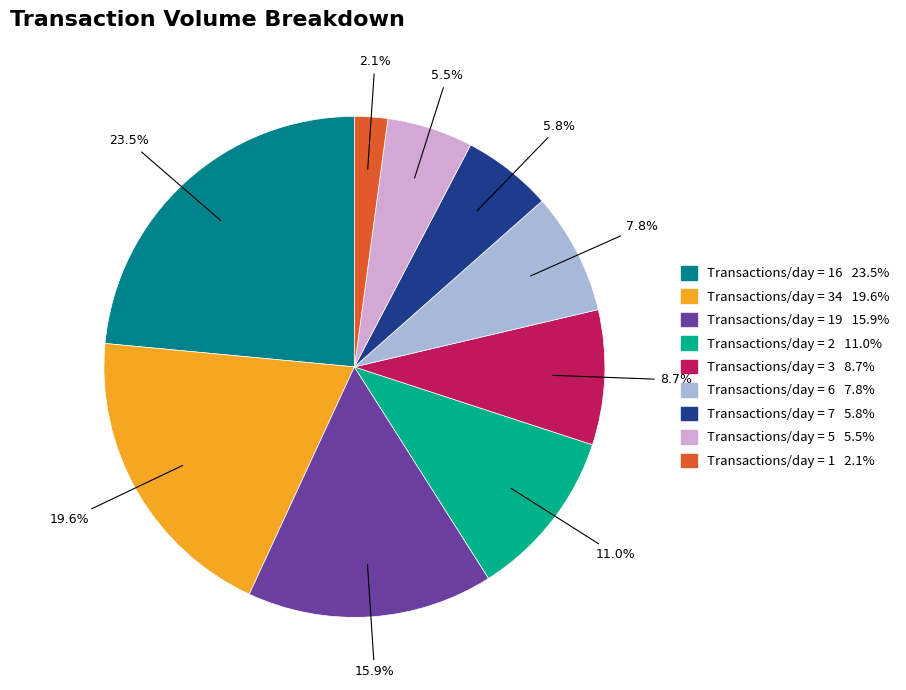

Is there any slice that represents more than half of the pie?

No